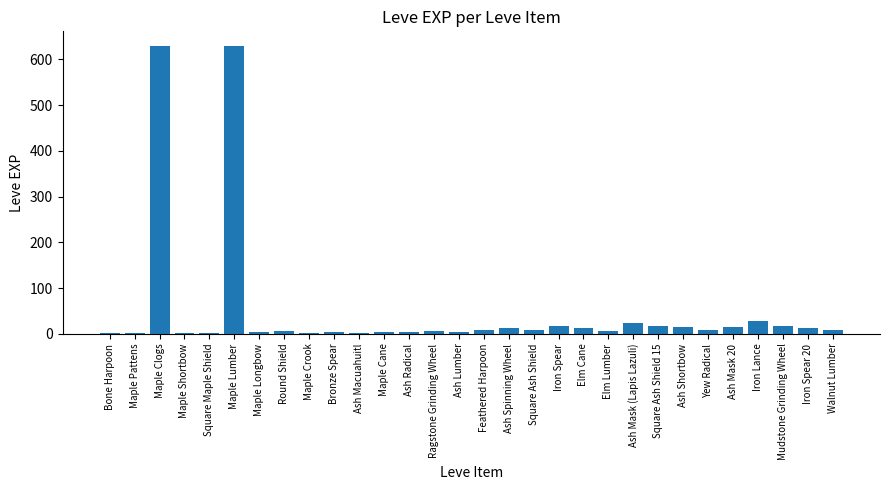

What is the greatest value displayed?

630